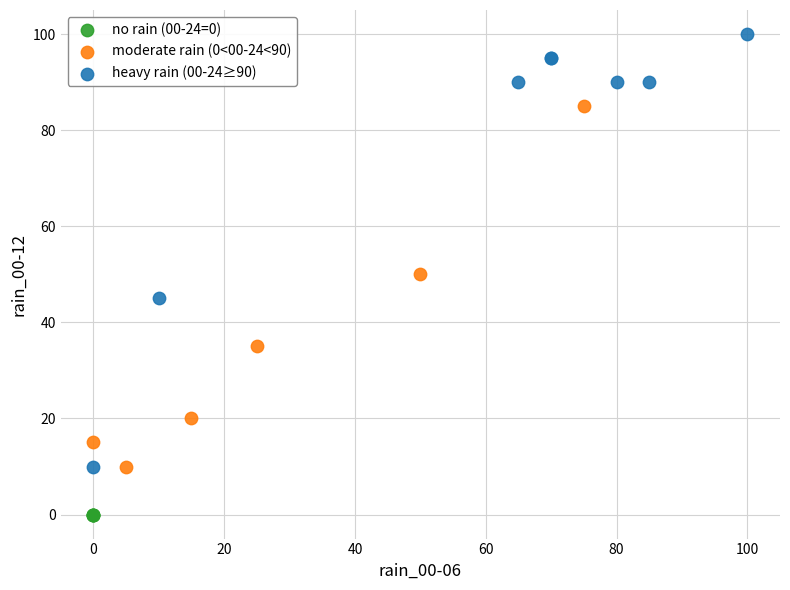

Which series reaches the minimum Y coordinate?

no rain (00-24=0)